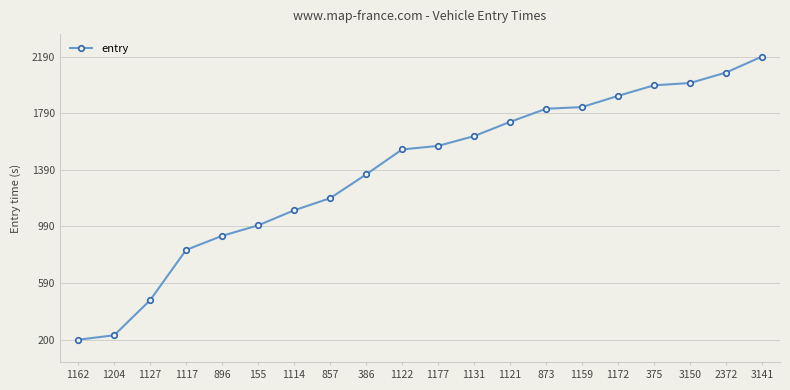

What is the smallest value displayed?

197.2